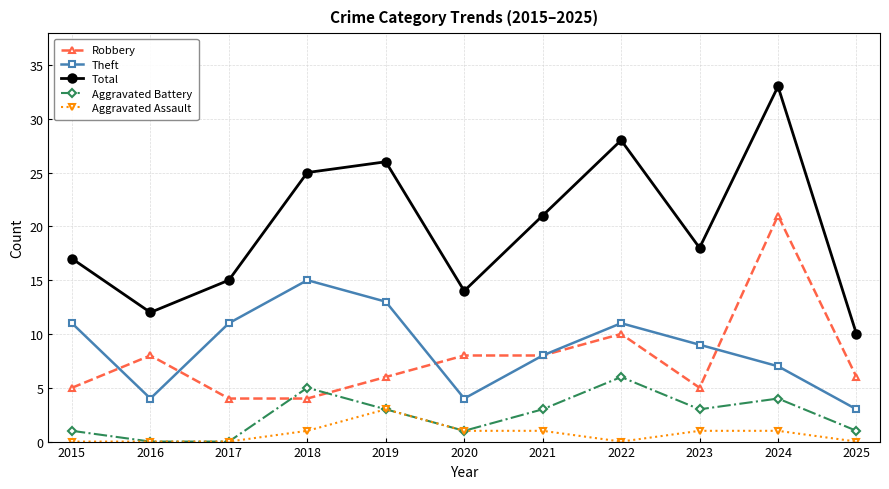

True or false: Total and Robbery cross at least once.

False